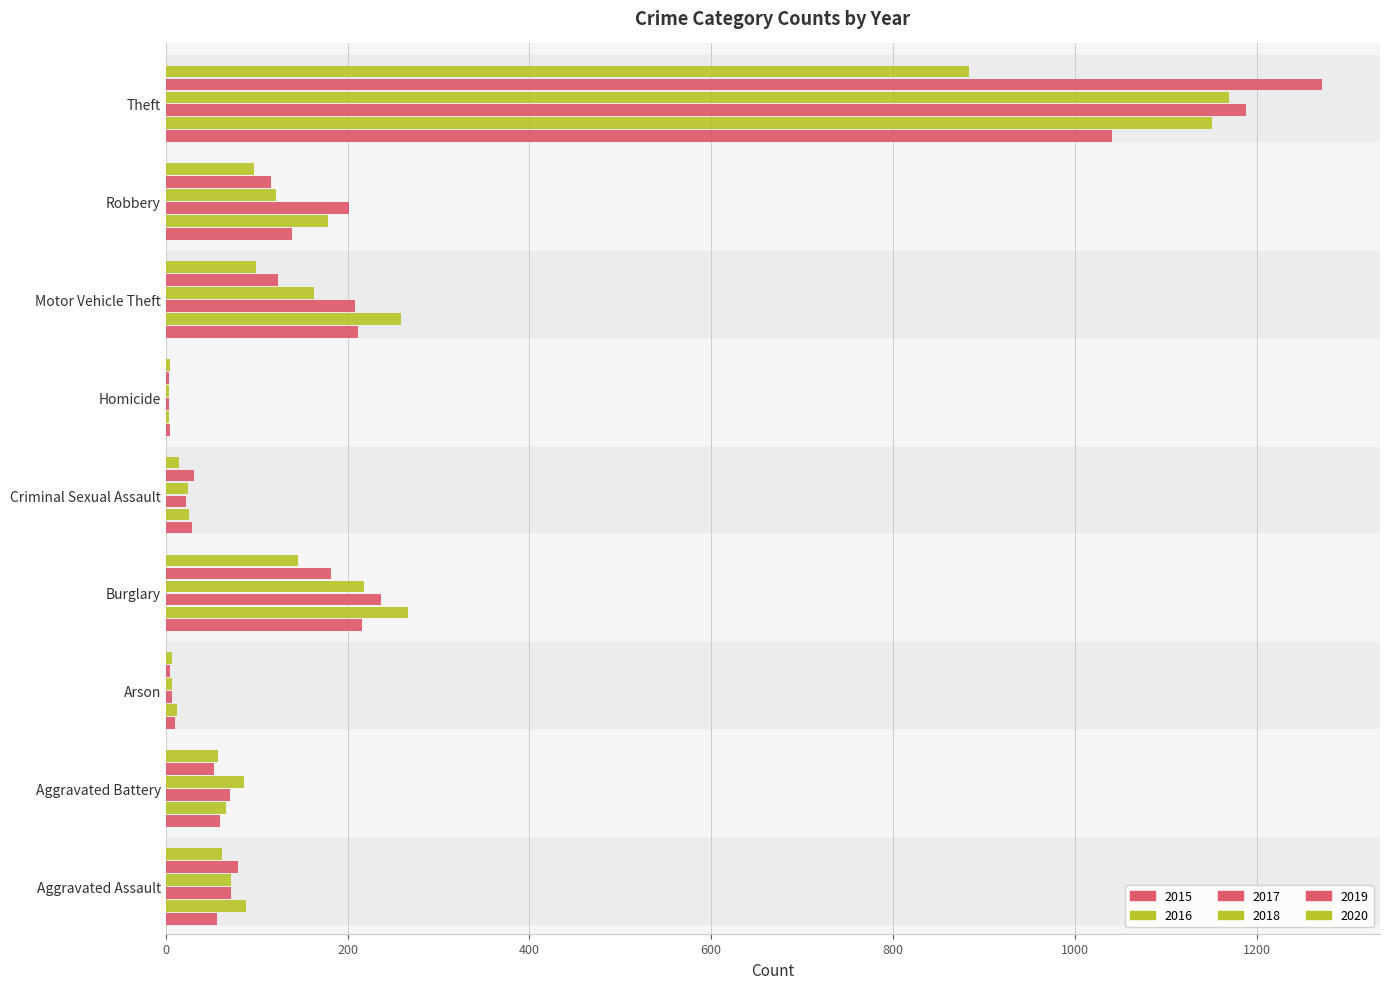

How many series are shown in this chart?

6